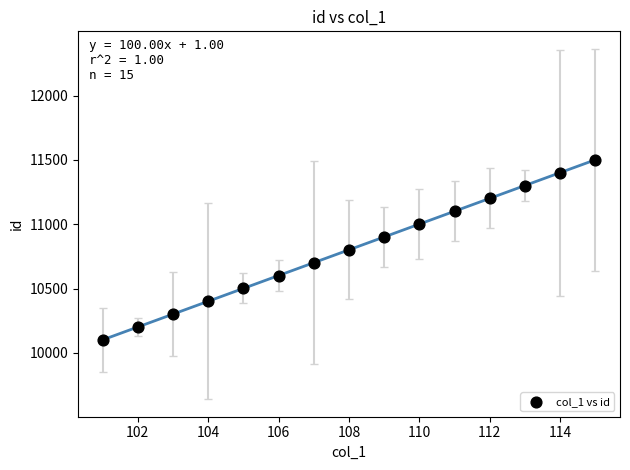

What is the range of X values (max minus min)?

14